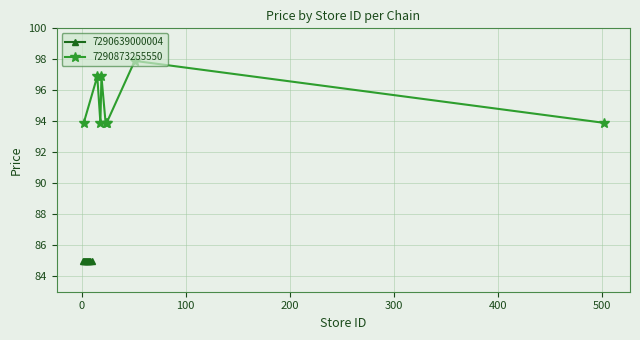

True or false: 7290873255550 has more than 0 points higher than both neighbors.

True